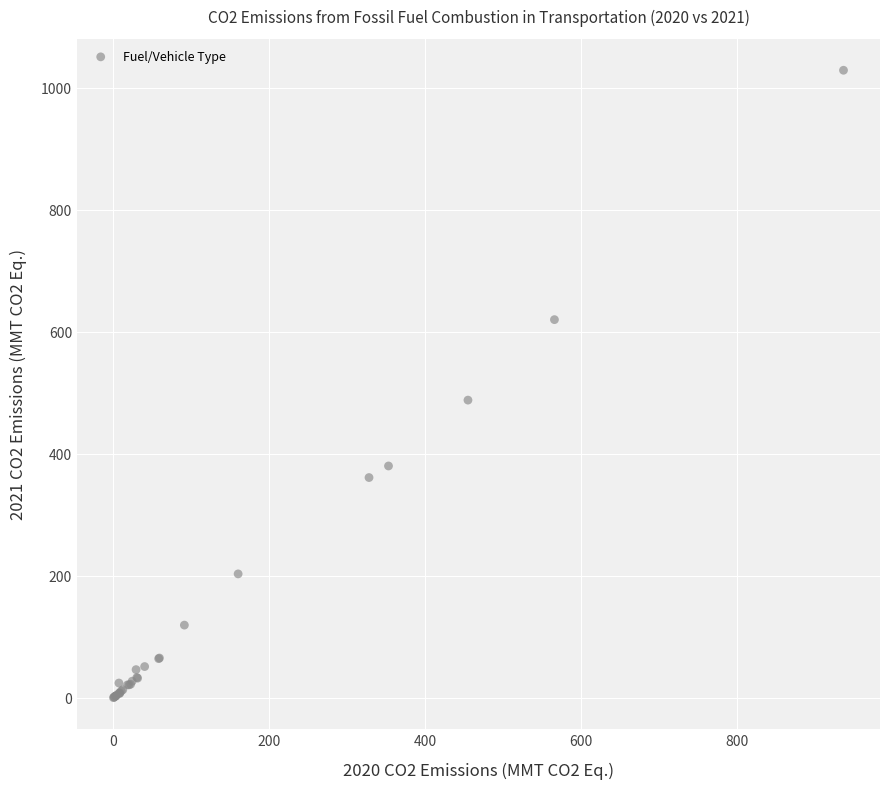

What Y value in the scatter plot is closest to 514?

488